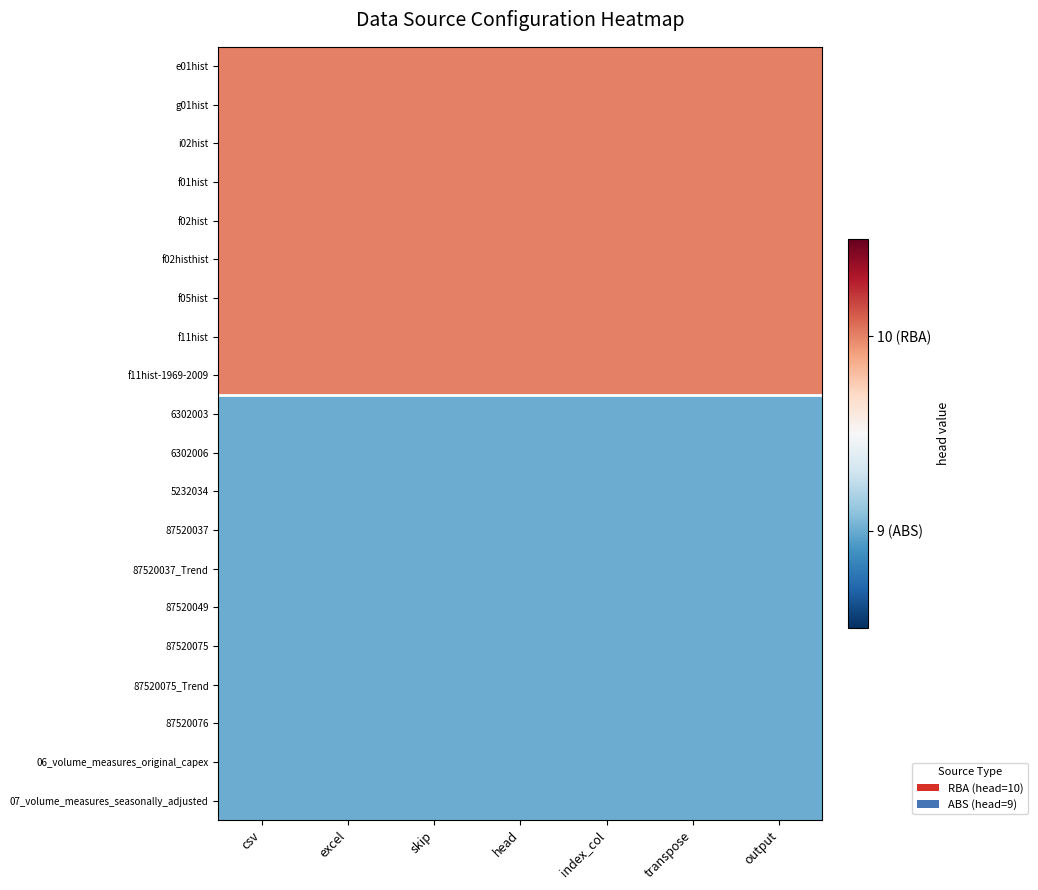

The value of f11hist at head is 2. True or false?

False